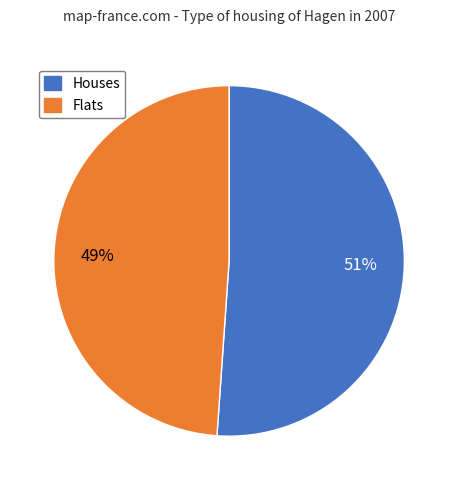

To the nearest percent, what is the difference between the largest and smallest slice percentages?

2%